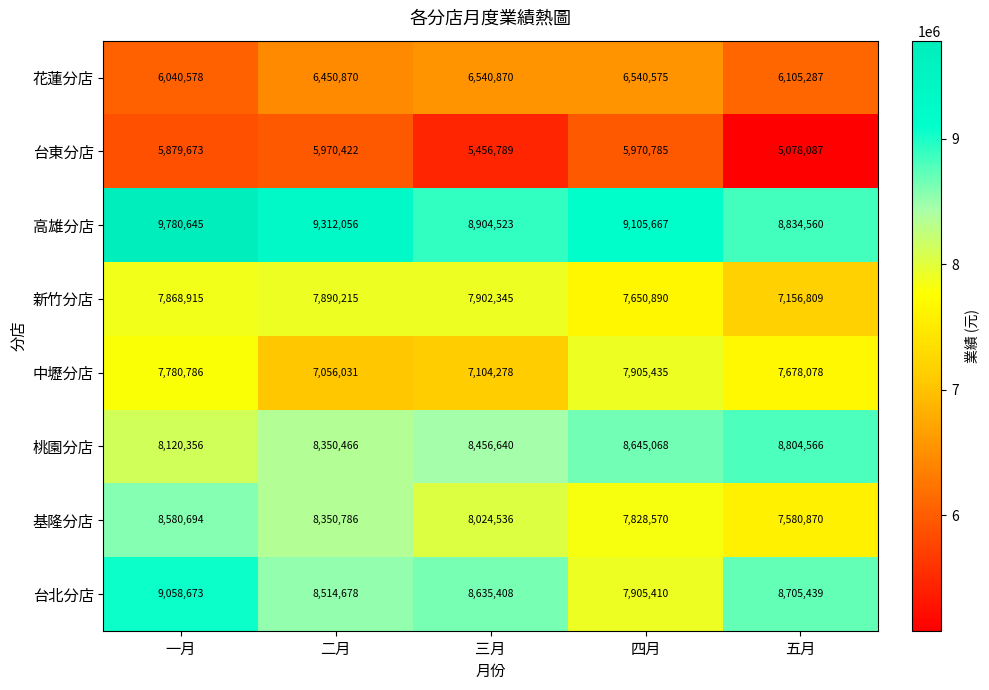

What is the greatest value displayed?

9780645